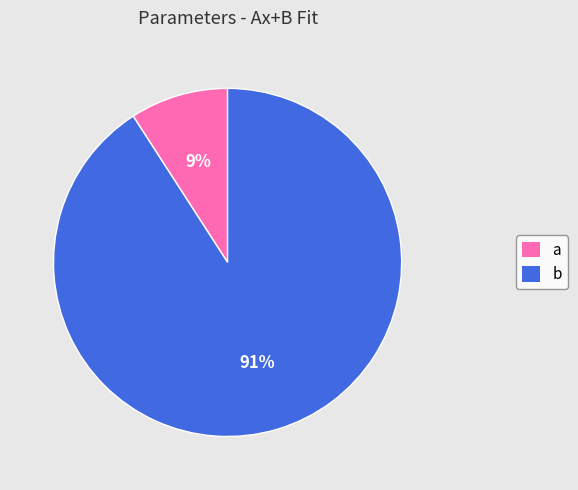

What is the smallest slice in the pie chart?

a